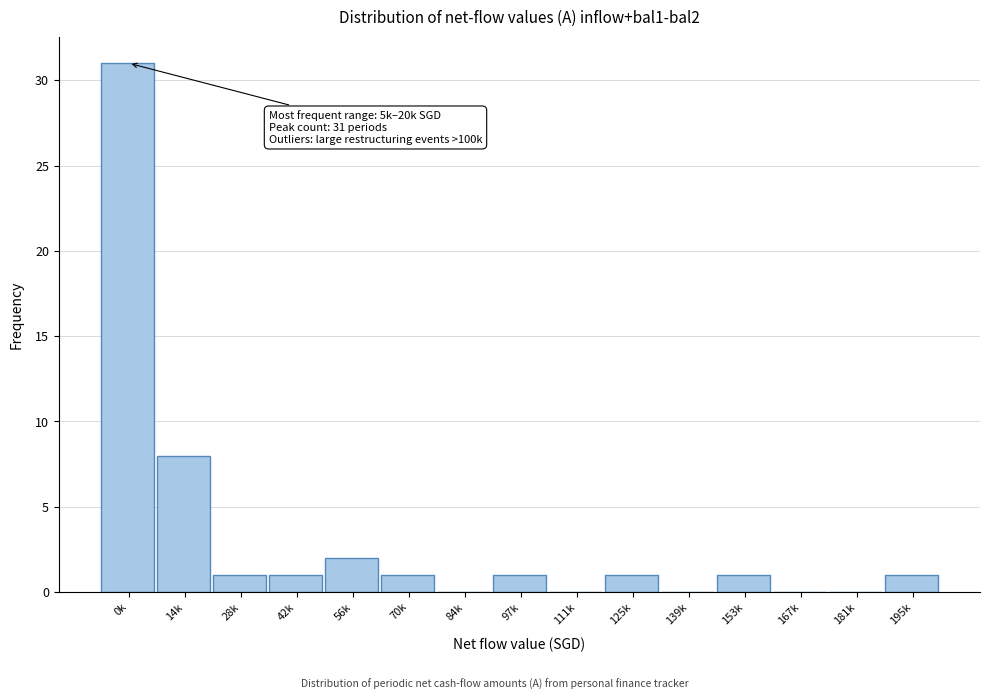

Reading left to right, what are all the values shown in this chart?

0k=31	14k=8	28k=1	42k=1	56k=2	70k=1	84k=0	97k=1	111k=0	125k=1	139k=0	153k=1	167k=0	181k=0	195k=1